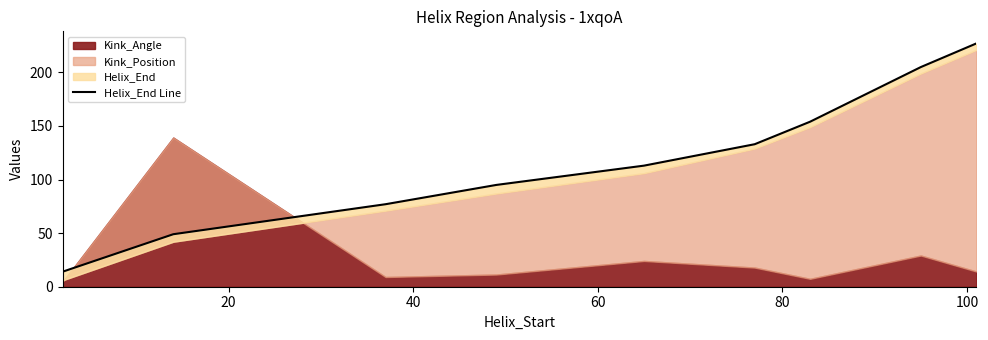

What is the difference between the maximum and minimum values?

213